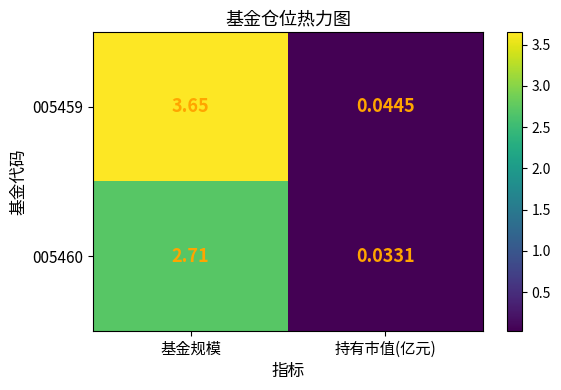

Rank the series by their average value, from highest to lowest.

005459, 005460